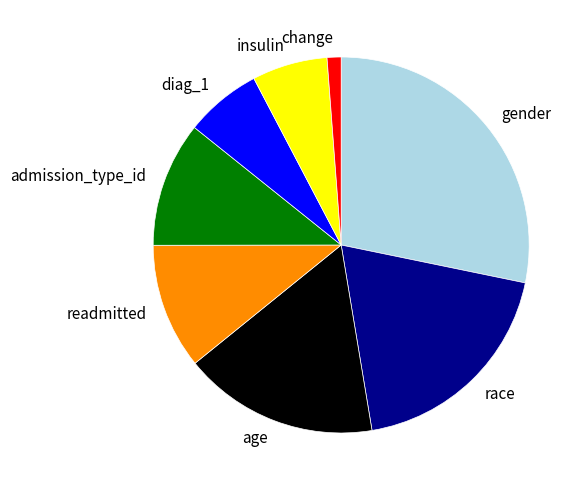

Is it true that age is 17% of the pie?

True